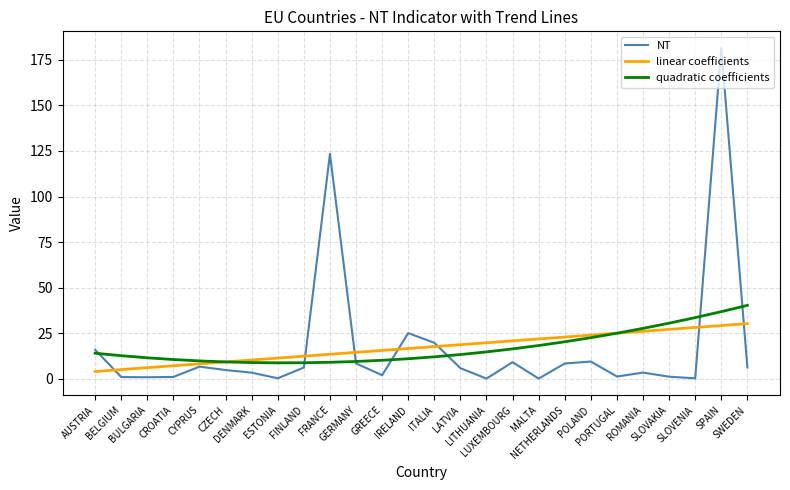

List the series in order of their peak value, lowest first.

linear coefficients, quadratic coefficients, NT